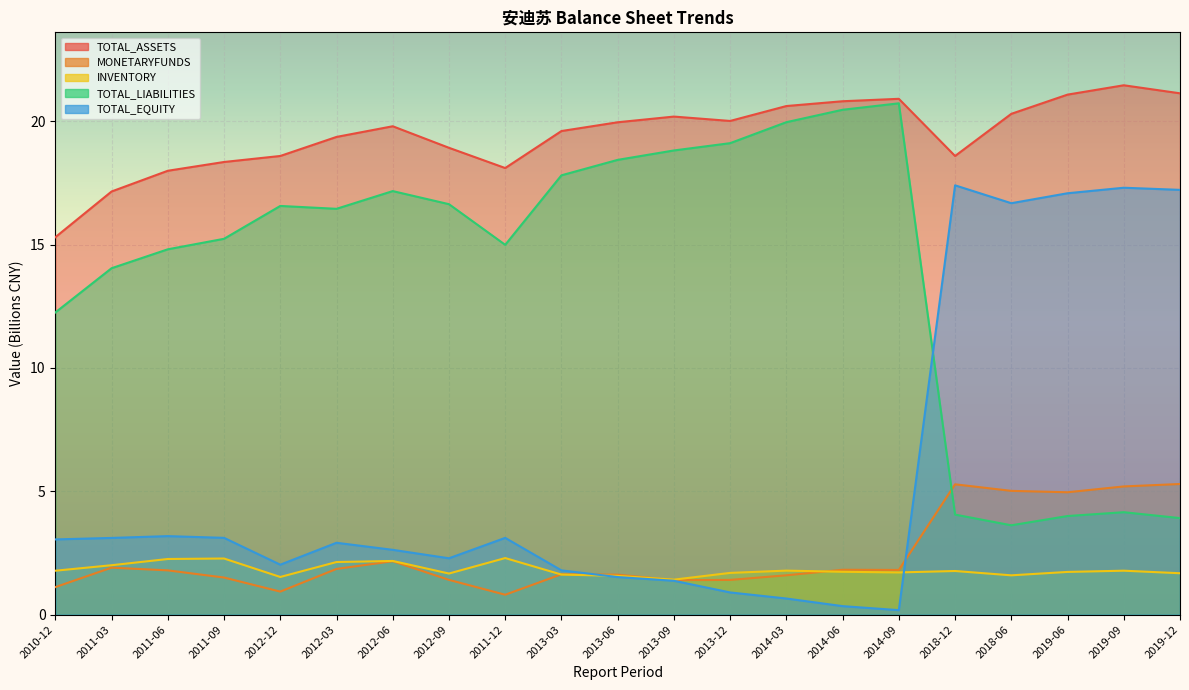

What is the lowest value of the TOTAL_LIABILITIES series?

3.6